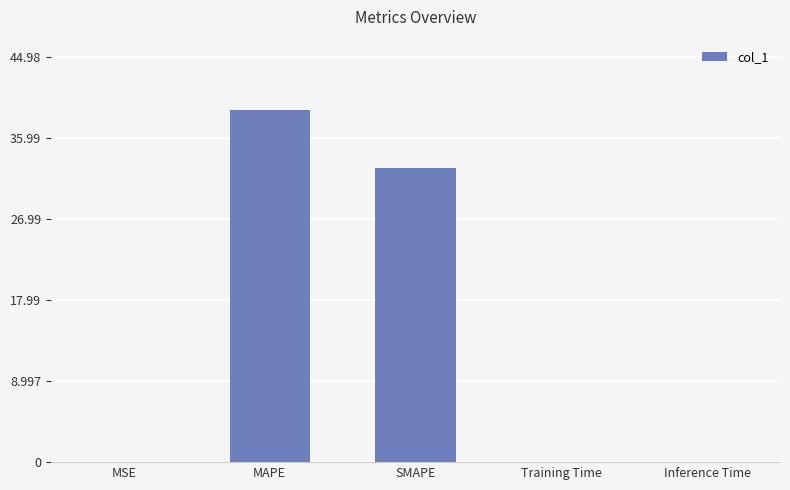

What is the sum of all values?

71.8